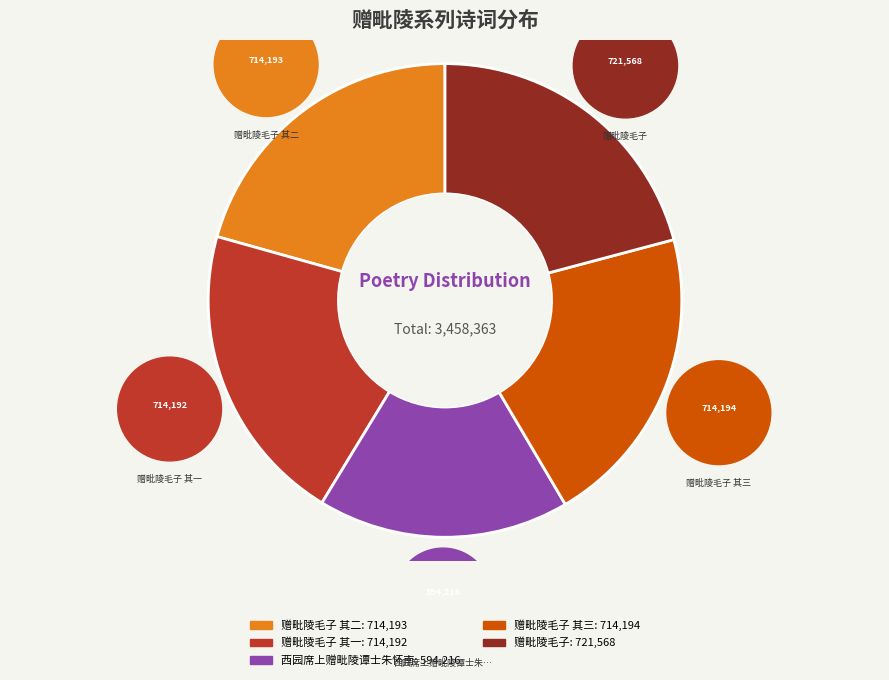

What is the total percentage of 赠毗陵毛子 其三 and 西园席上赠毗陵谭士朱怀南?

37.8%